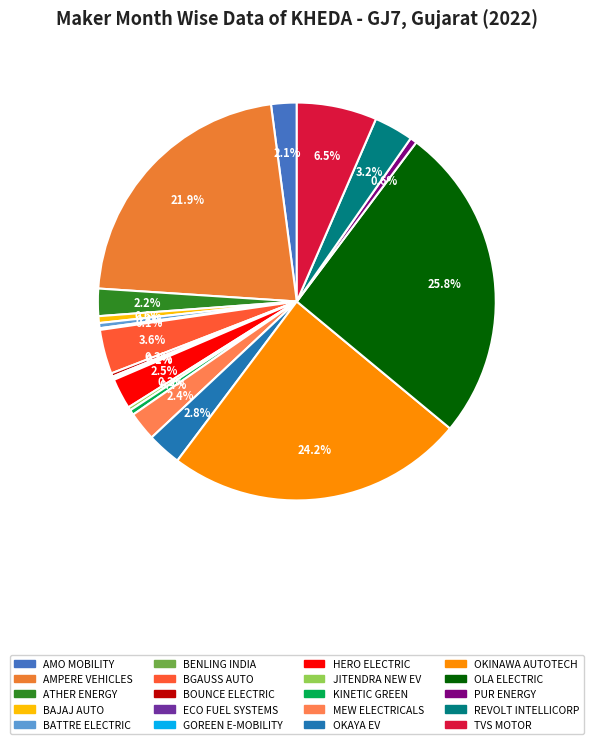

Which slice is the smallest?

BENLING INDIA ENERGY AND TECHNOLOGY PVT